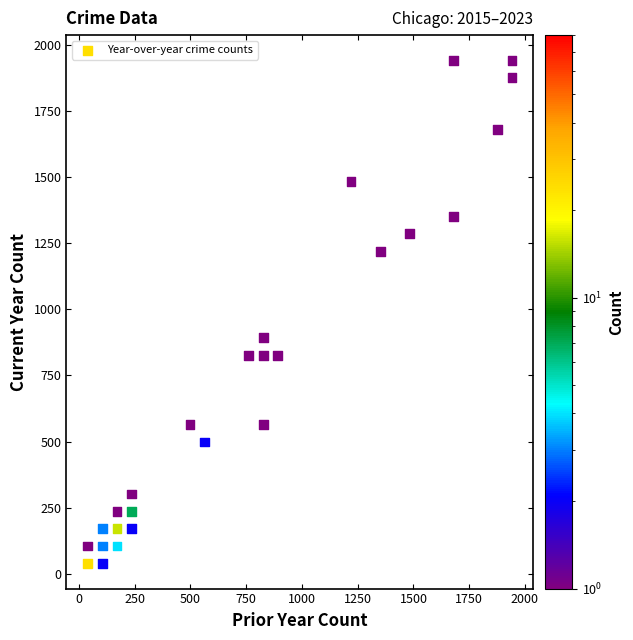

What is the range of Y values (max minus min)?

1903.4